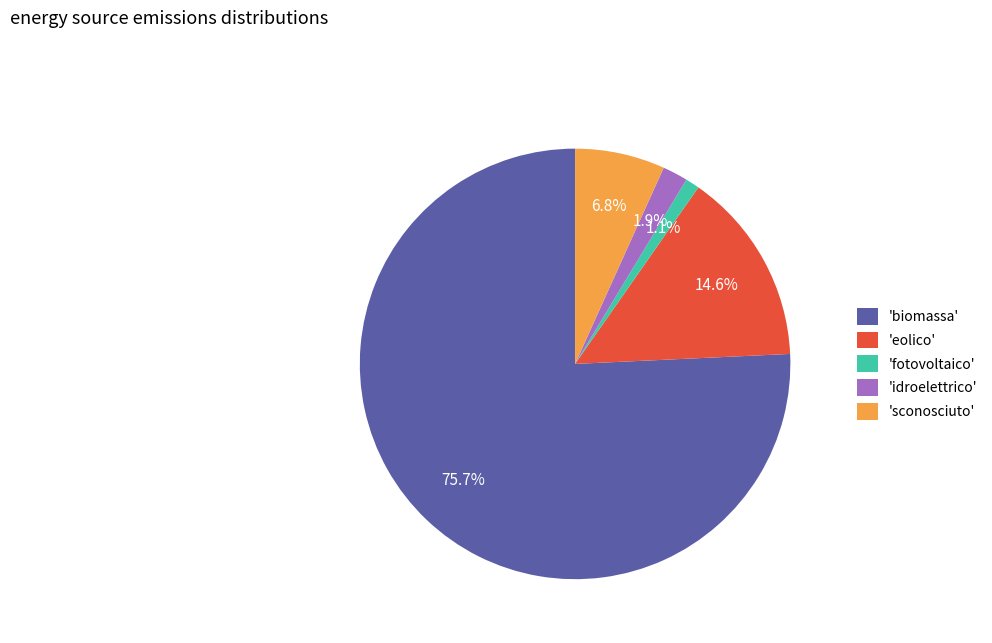

Between 'idroelettrico' and 'fotovoltaico', which is larger?

'idroelettrico'